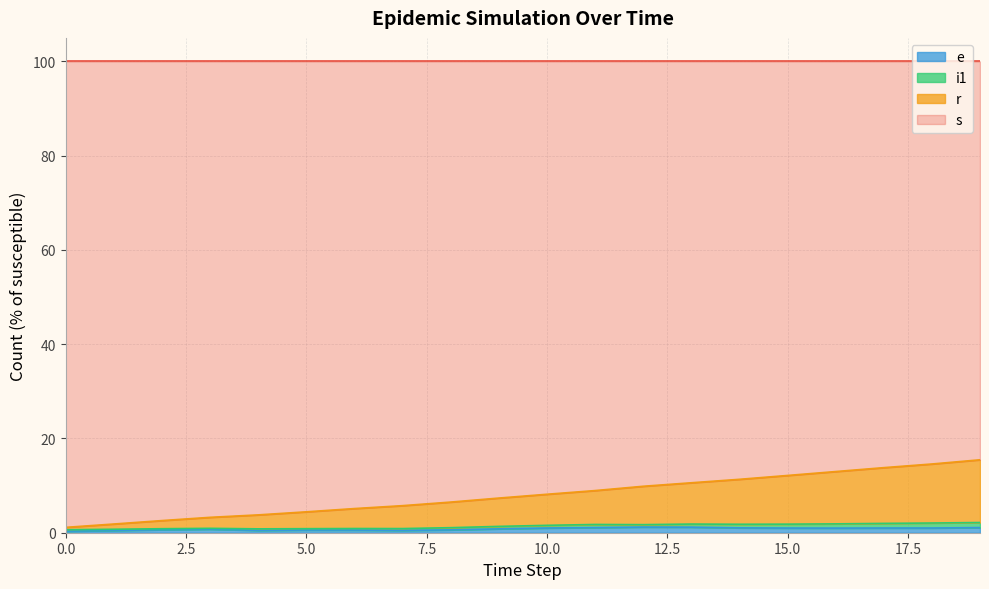

The e series shows 0.4 at 3. True or false?

False